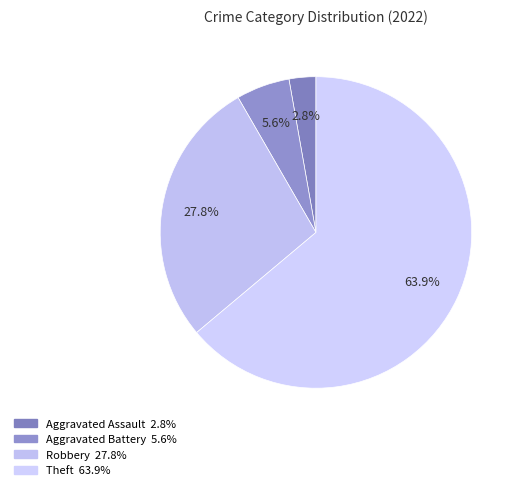

What is the majority slice?

Theft